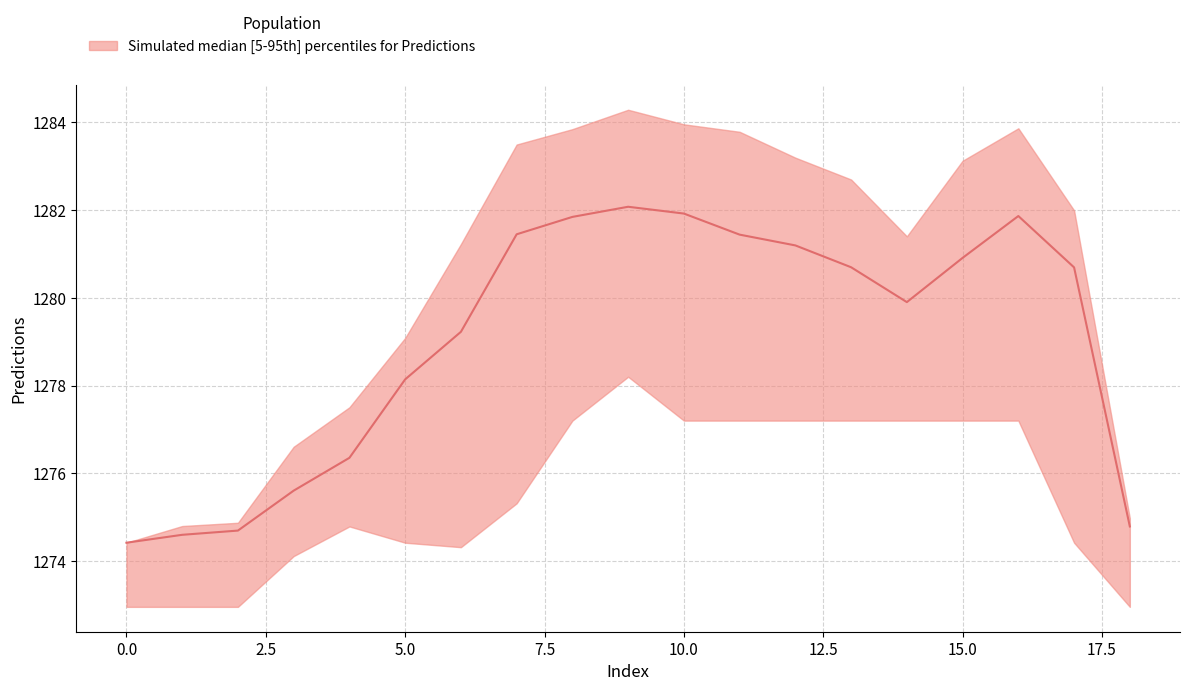

What is the smallest value displayed?

1273.0